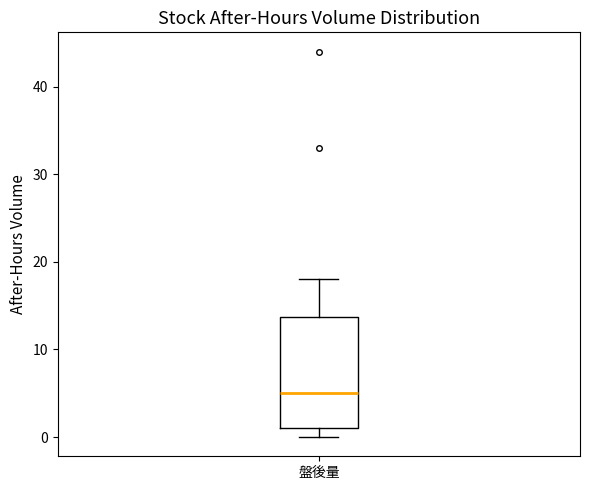

Where does the upper whisker of the box for 盤後量 end on the y-axis? The values are not printed on the chart, so give them approximately, as read against the axis.

18